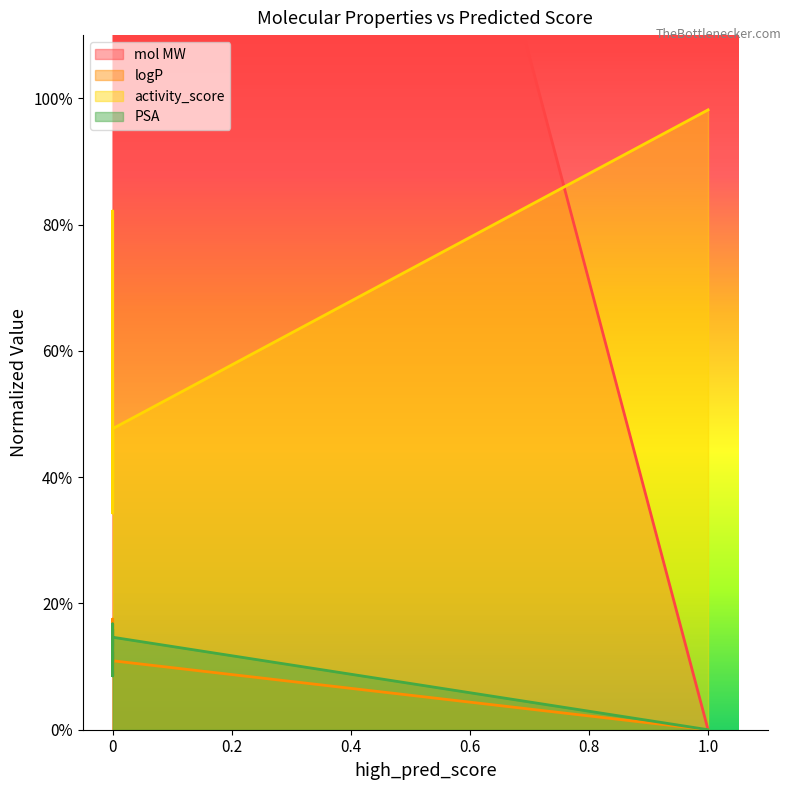

At 0, list the series in order from smallest to largest.

logP, PSA, activity_score, mol MW